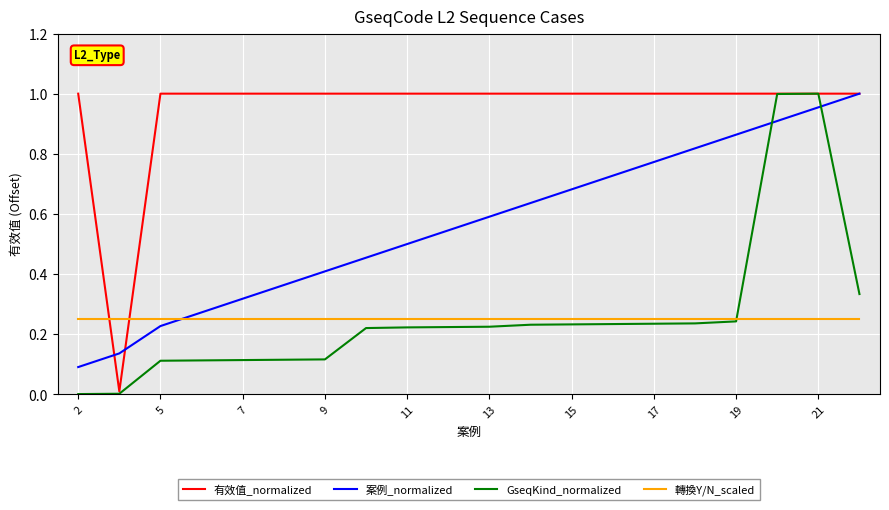

How many lines are shown in the chart?

4